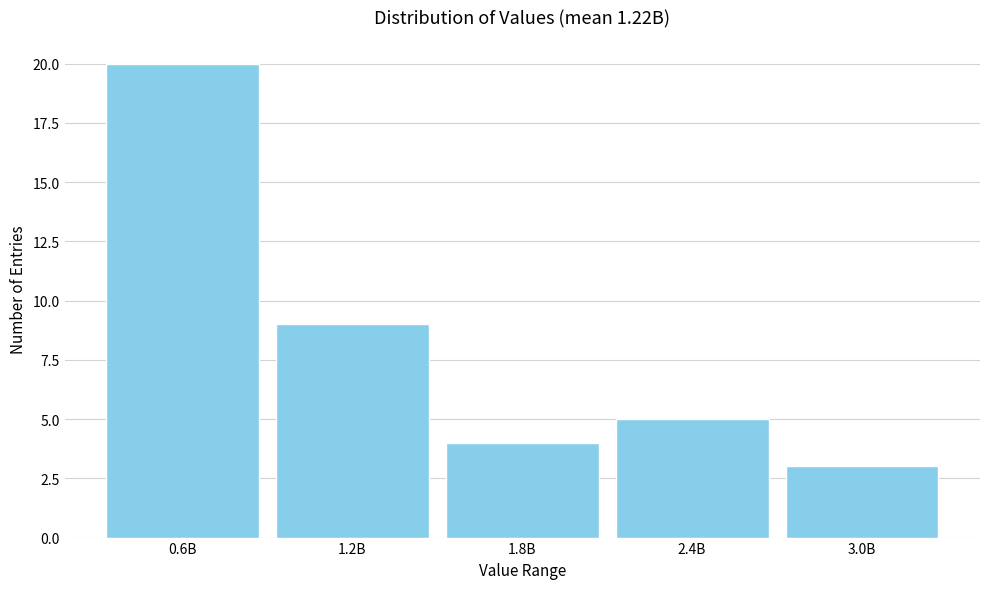

Reading left to right, transcribe all the data shown in this chart.

0.6B=20	1.2B=9	1.8B=4	2.4B=5	3.0B=3